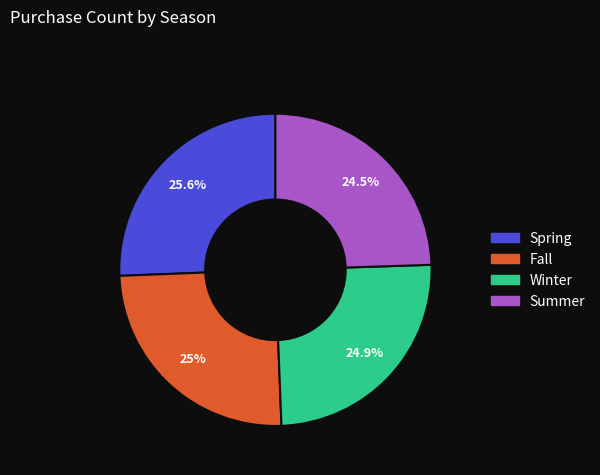

To the nearest percent, what is the combined percentage of Winter and Summer?

49%